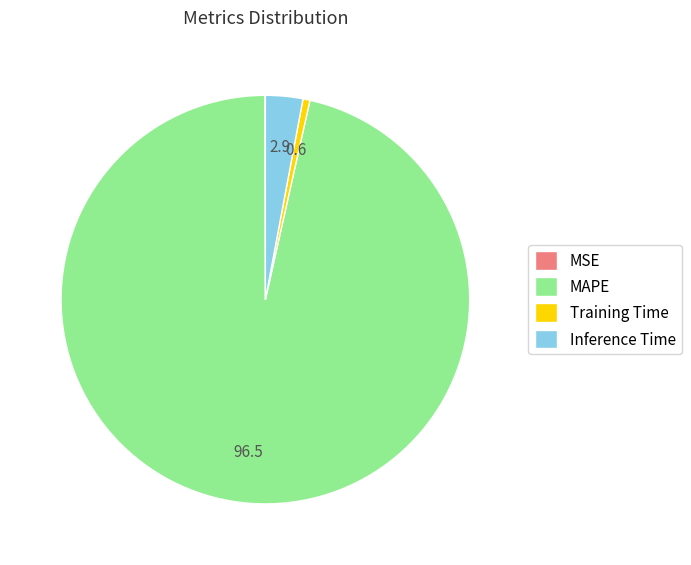

Which has a higher value, MAPE or Training Time?

MAPE